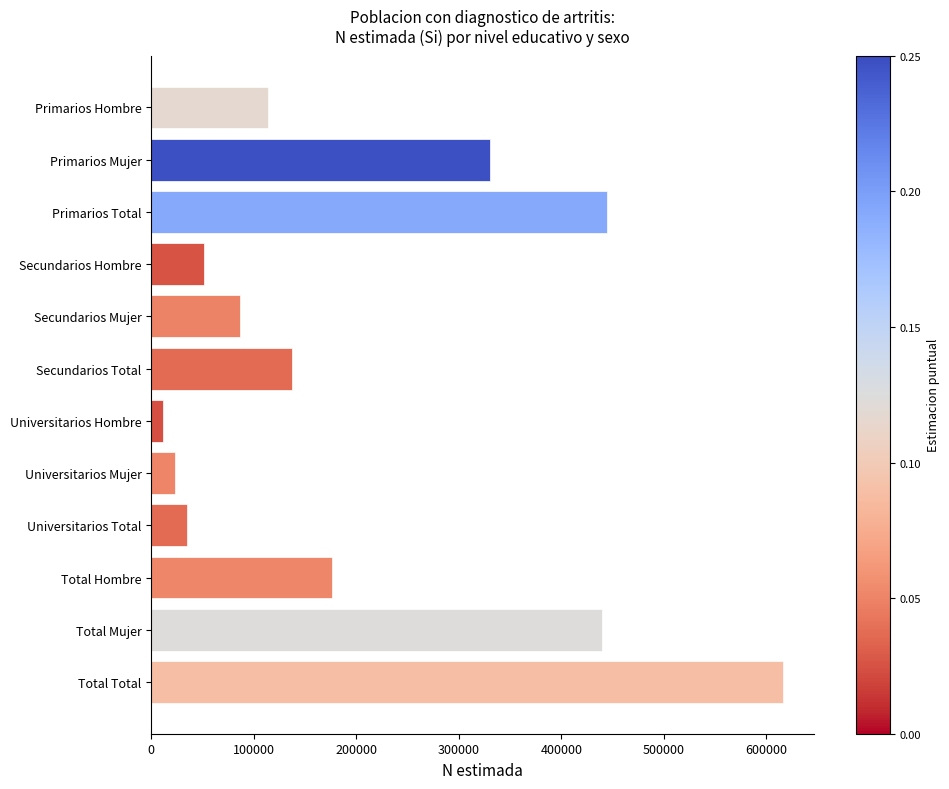

Is it true that the value at Total Total is 615872?

True